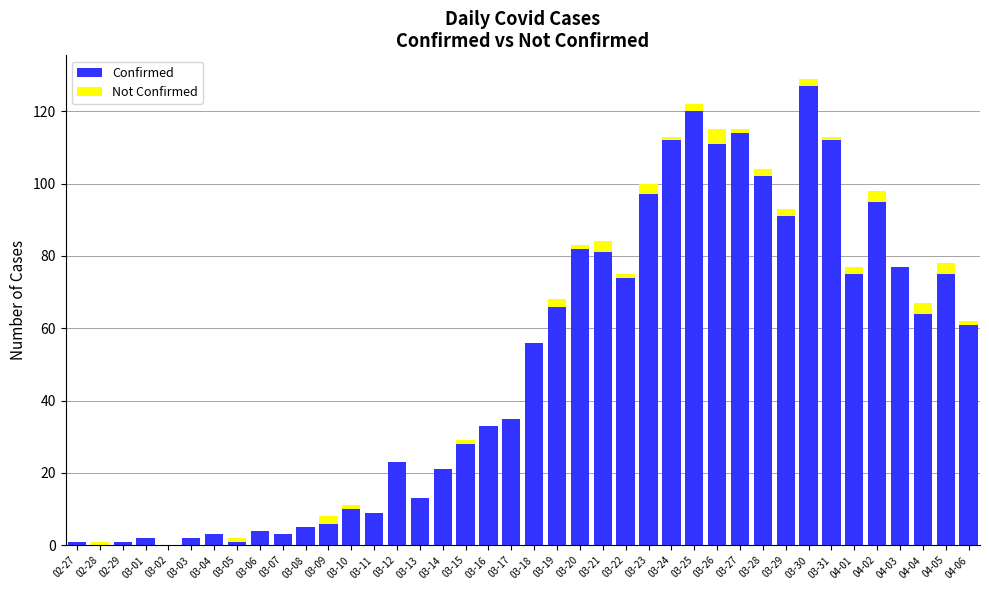

What is the sum of all Confirmed values?

1992